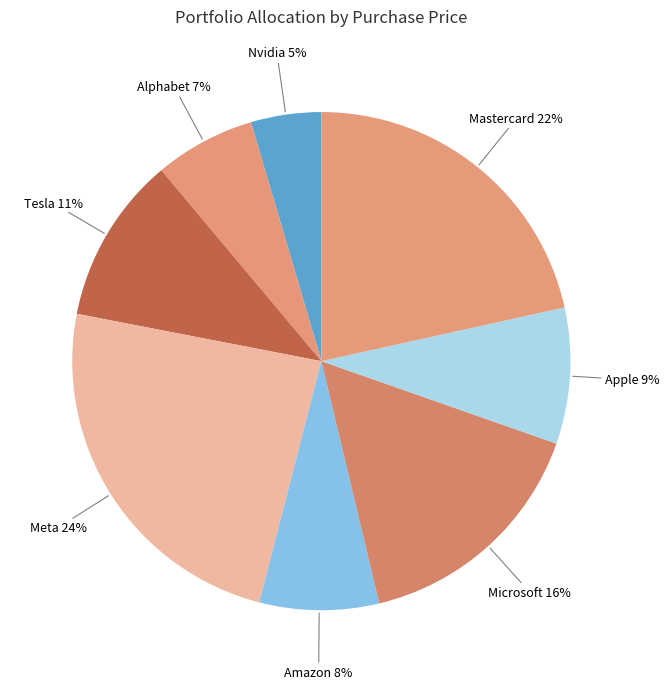

Approximately how many times larger is the value at Amazon compared to Microsoft?

0.5